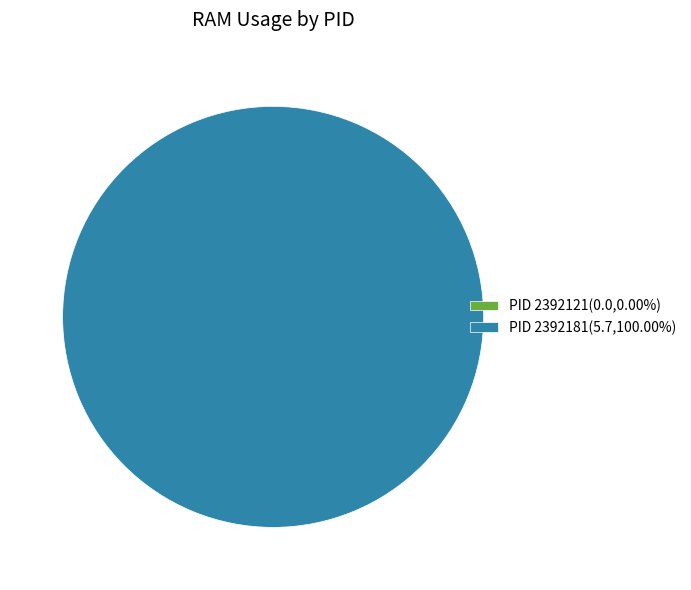

To the nearest percent, what portion does 2392181 represent?

100%